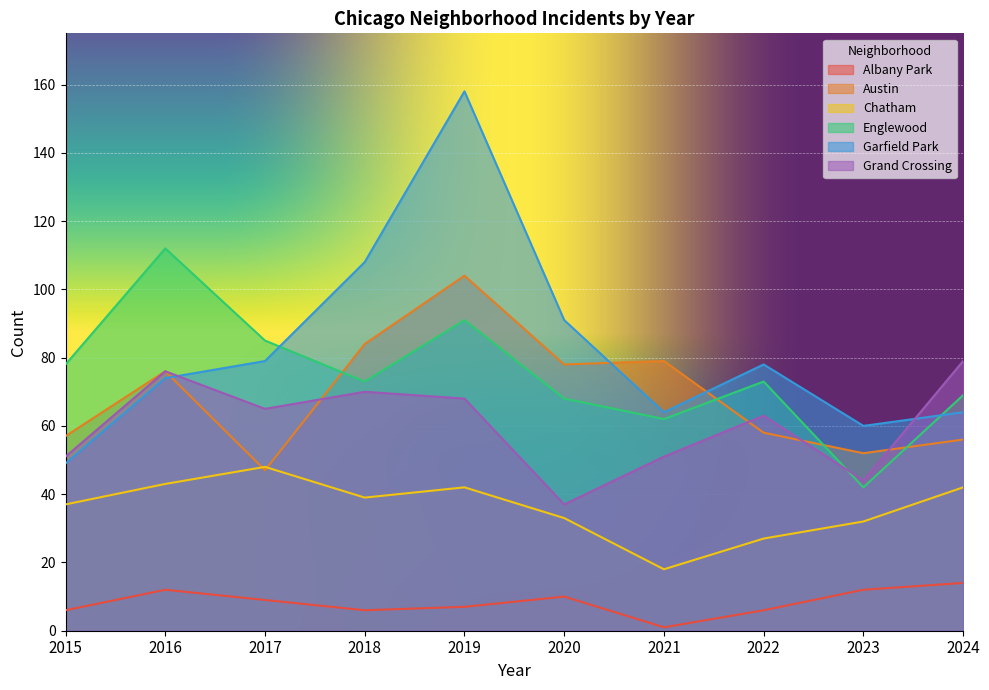

Where is Grand Crossing nearest to the value 58?

2022